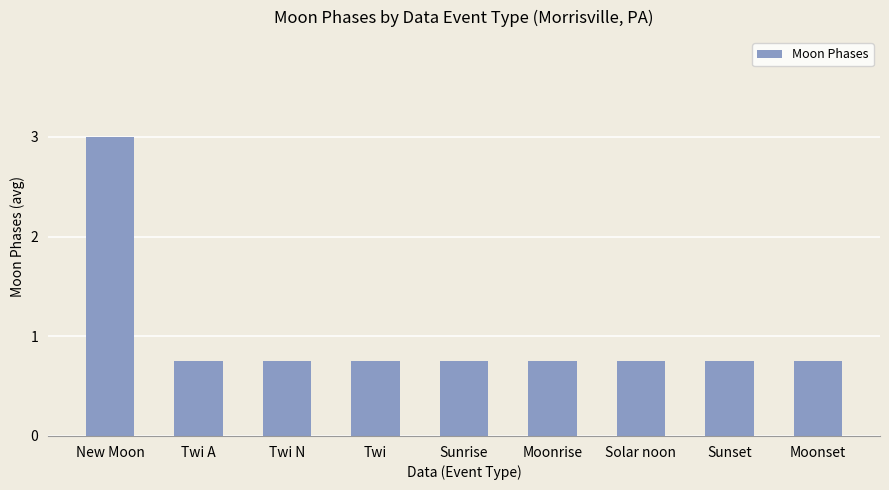

Which label corresponds to the largest value in the chart?

New Moon